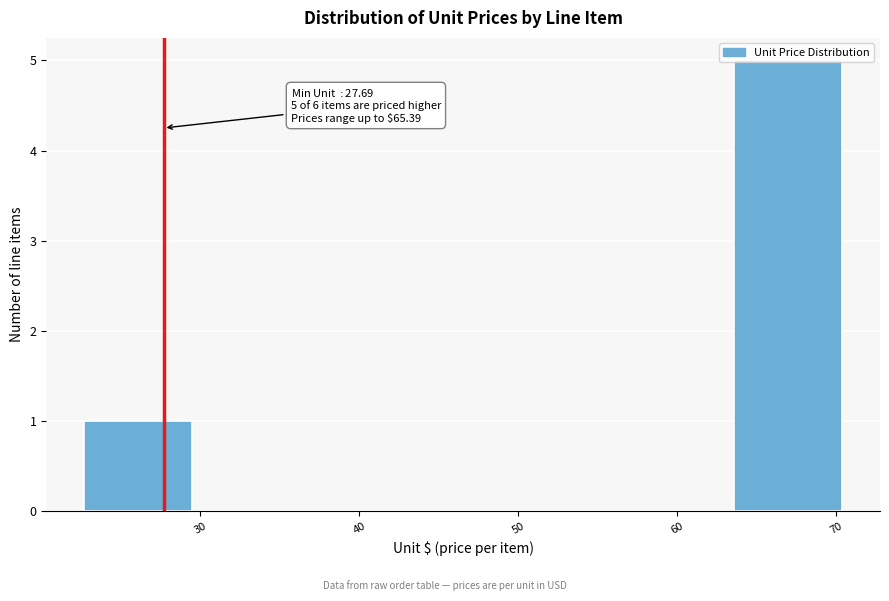

Which range on the x-axis has the tallest bar?

64 to 70